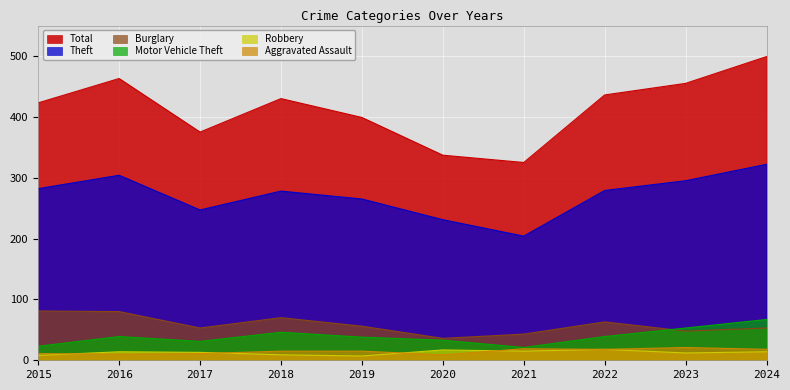

List the series in order of their peak value, lowest first.

Robbery, Aggravated Assault, Motor Vehicle Theft, Burglary, Theft, Total